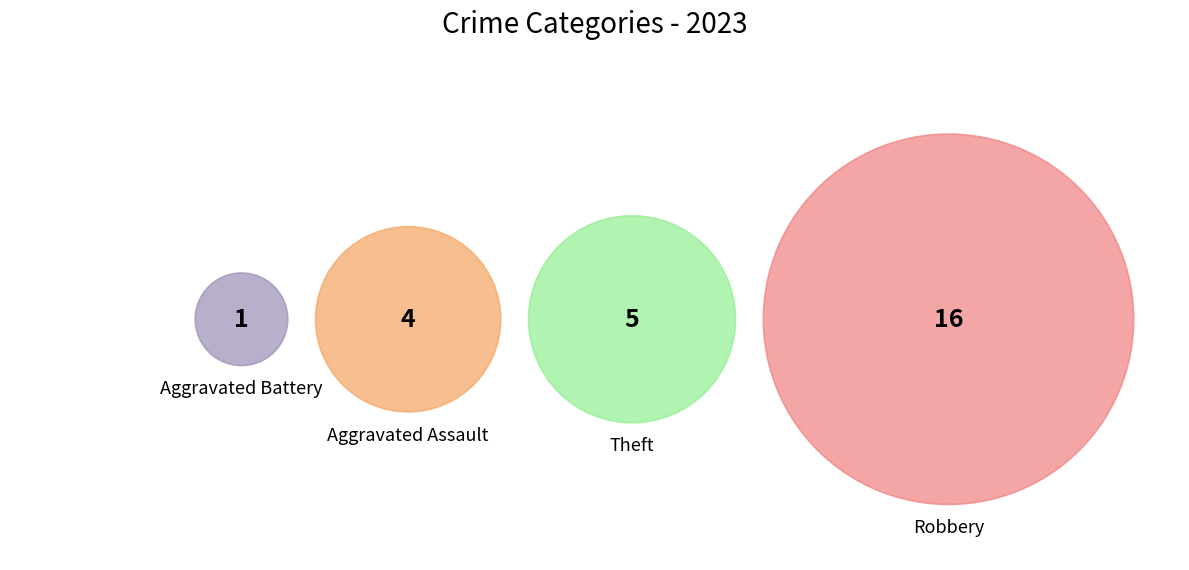

Is it true that Aggravated Battery is 4% of the pie?

True